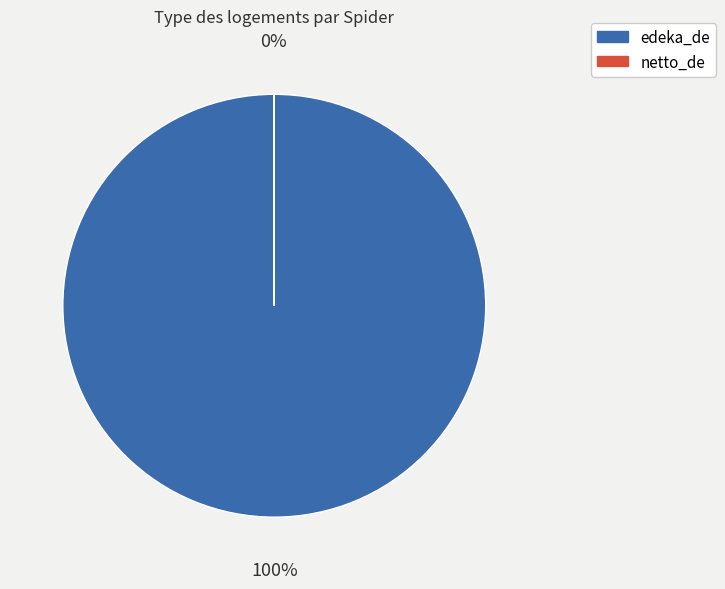

Is there a majority slice in this chart?

Yes